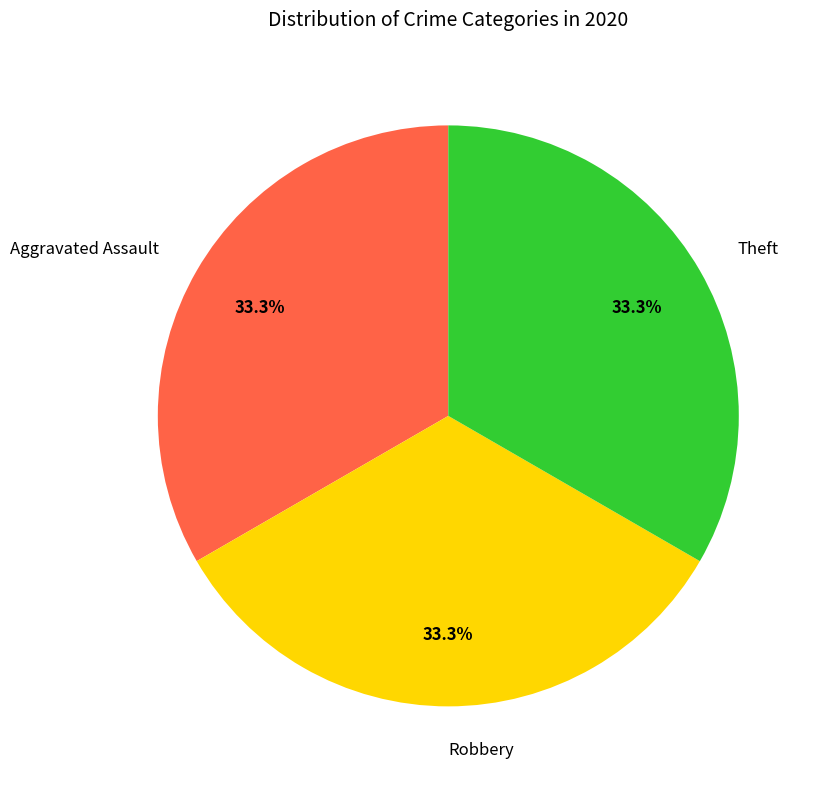

Is Theft the majority of the pie?

No